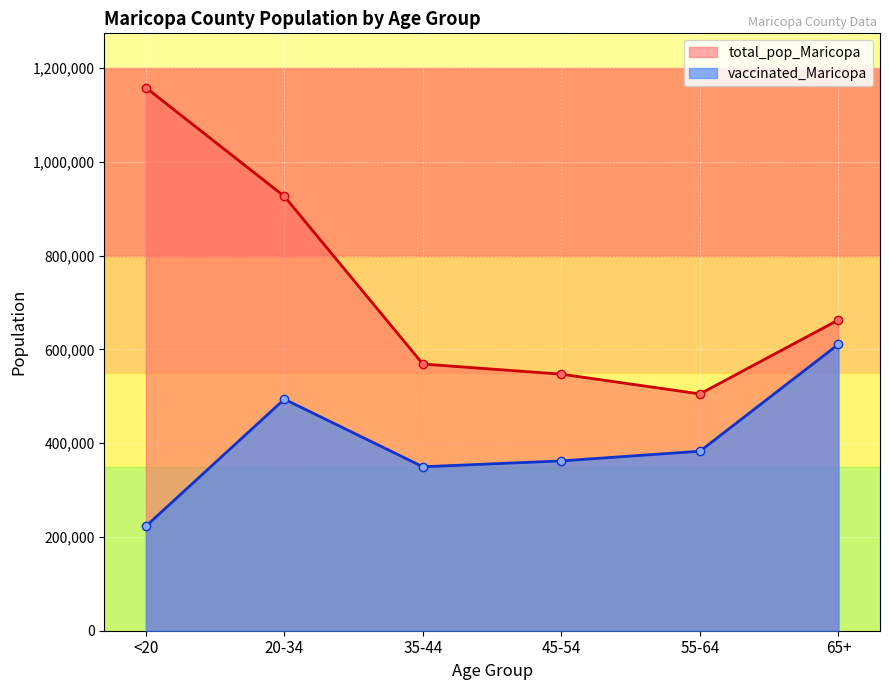

Reading left to right, transcribe all the data shown in this chart.

vaccinated_Maricopa: <20=222721	20-34=493738	35-44=349620	45-54=362142	55-64=382798	65+=610894
total_pop_Maricopa: <20=1158094	20-34=926230	35-44=568691	45-54=547064	55-64=504994	65+=662762